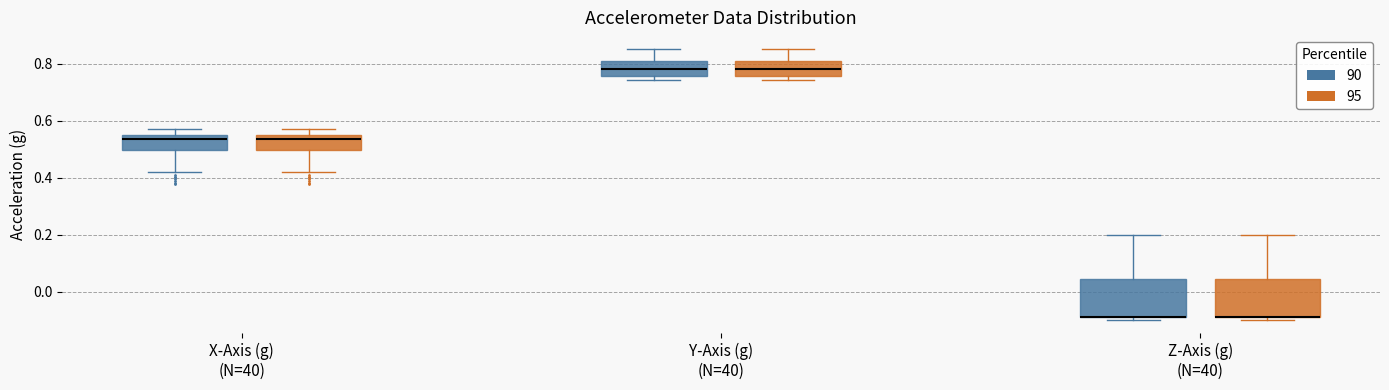

Reading left to right, transcribe this box plot: for each box, give where its median line is, the range the box spans, and where its two whiskers end, as read against the y-axis. The values are not printed on the chart, so give them approximately, as read against the axis.

X-Axis (g) (N=40) (90): median 0.54, box 0.50 to 0.56, whiskers 0.42 to 0.58
X-Axis (g) (N=40) (95): median 0.54, box 0.50 to 0.56, whiskers 0.42 to 0.58
Y-Axis (g) (N=40) (90): median 0.78, box 0.76 to 0.82, whiskers 0.74 to 0.86
Y-Axis (g) (N=40) (95): median 0.78, box 0.76 to 0.82, whiskers 0.74 to 0.86
Z-Axis (g) (N=40) (90): median -0.08 (drawn on the box's lower edge), box -0.10 to 0.04, whiskers -0.10 (just below the box's lower edge) to 0.20
Z-Axis (g) (N=40) (95): median -0.08 (drawn on the box's lower edge), box -0.10 to 0.04, whiskers -0.10 (just below the box's lower edge) to 0.20